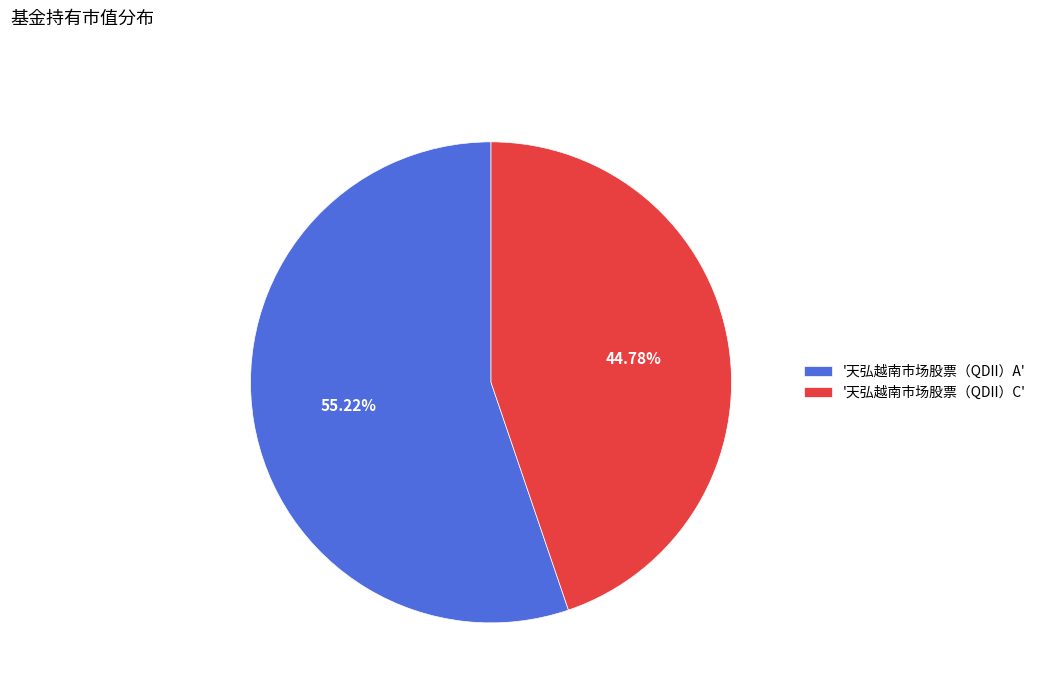

Is there any slice that represents more than half of the pie?

Yes